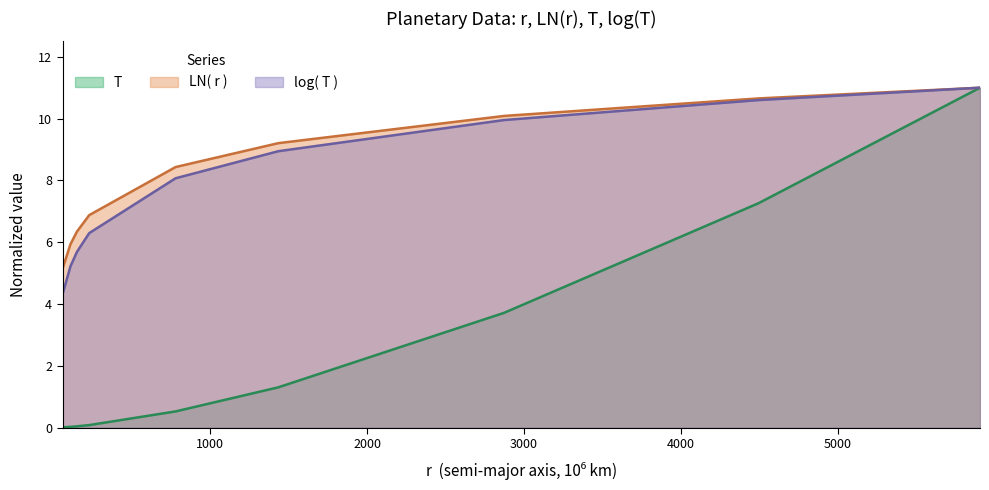

At how many categories does at least one series exceed 9?

4